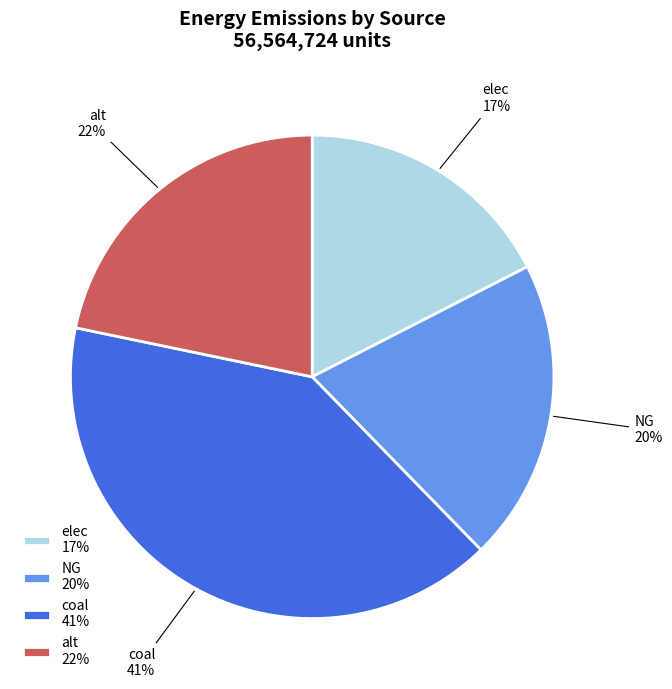

Rank the categories by value from lowest to highest.

elec, NG, alt, coal